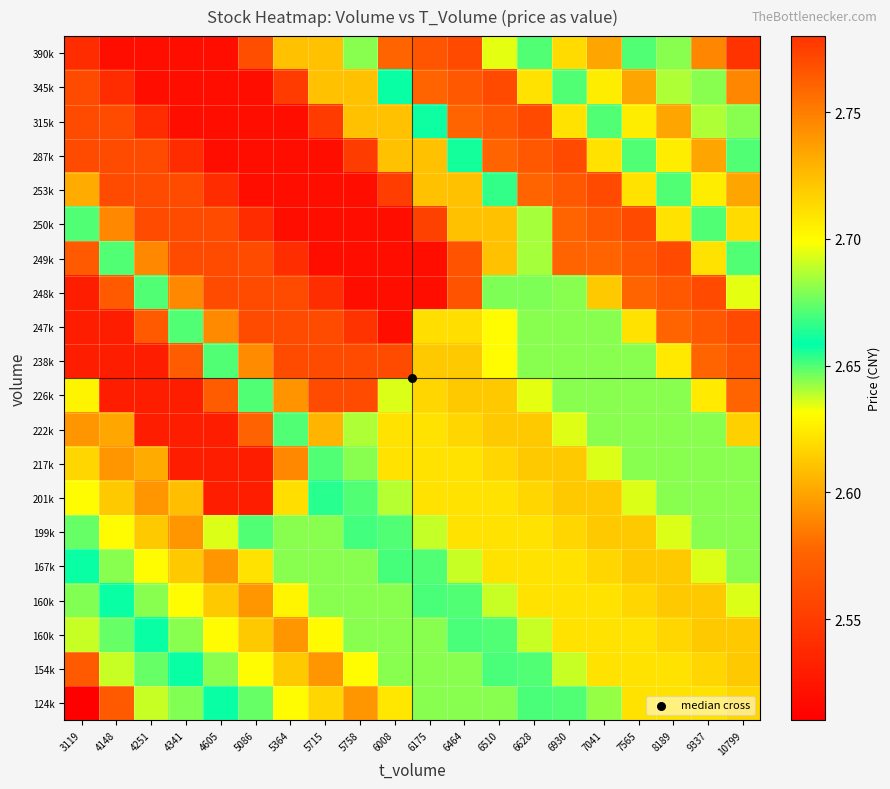

How many data points does each series have?

20